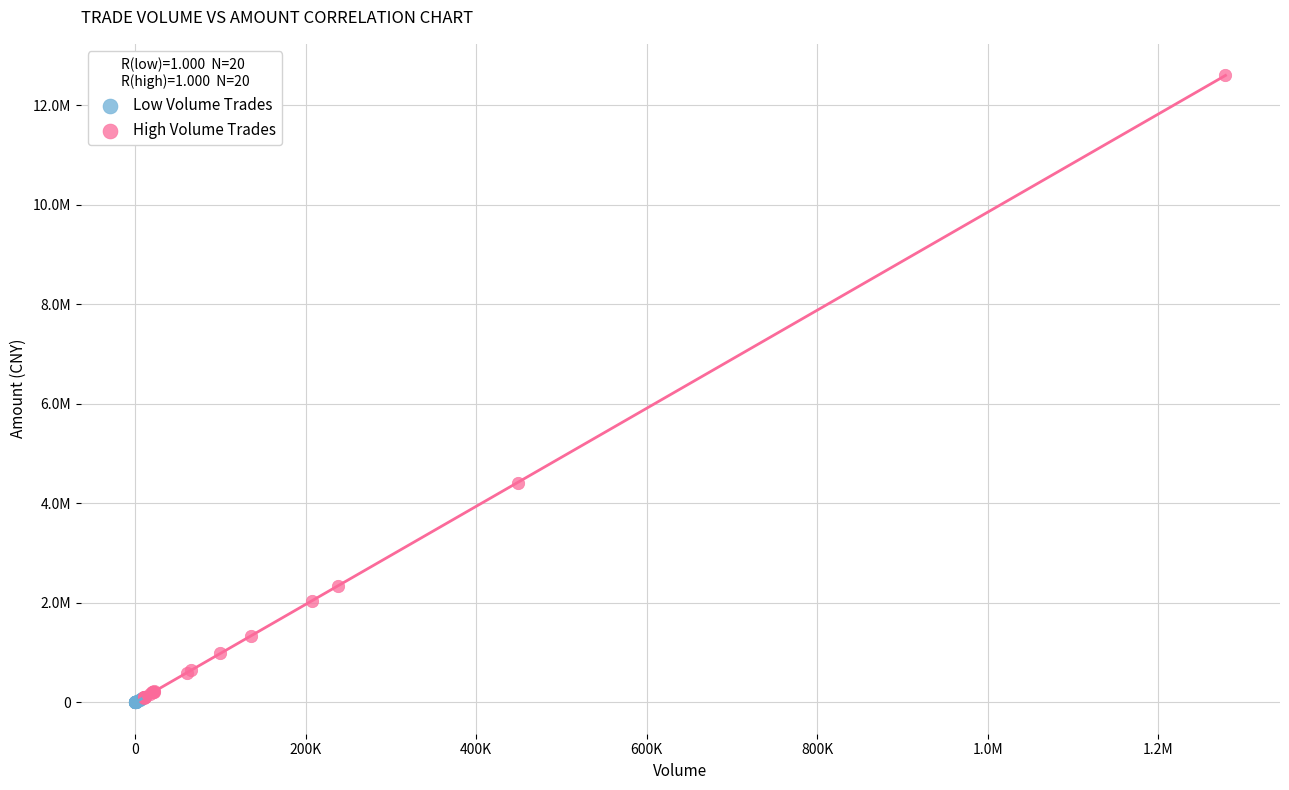

What are all the series names shown in the legend?

Low Volume Trades, High Volume Trades